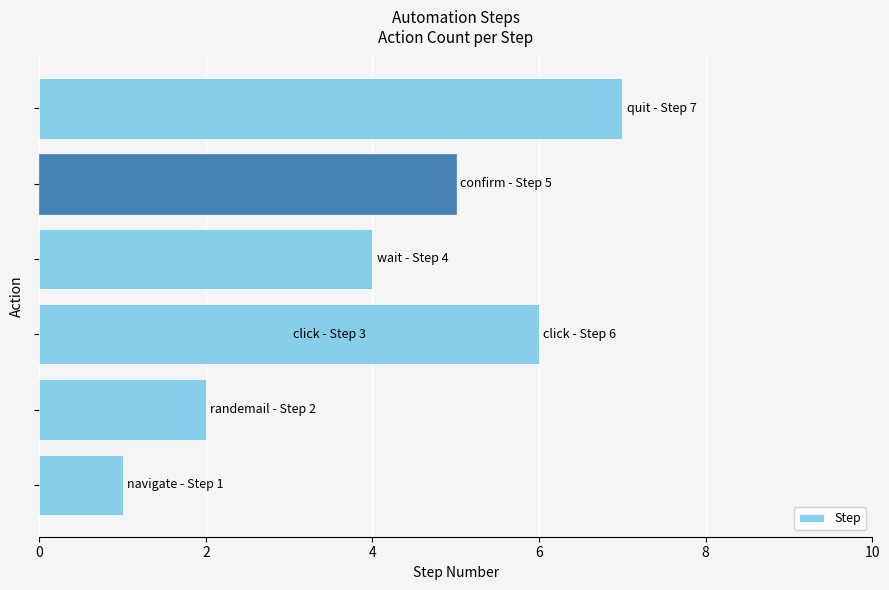

What is the greatest value displayed?

7